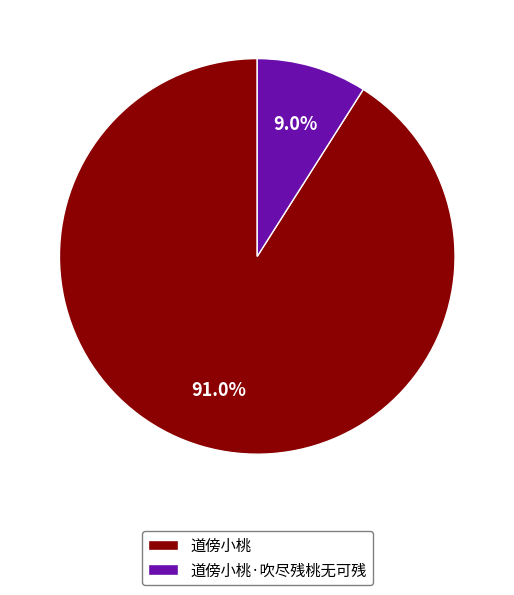

Between 道傍小桃 and 道傍小桃·吹尽残桃无可残, which is larger?

道傍小桃